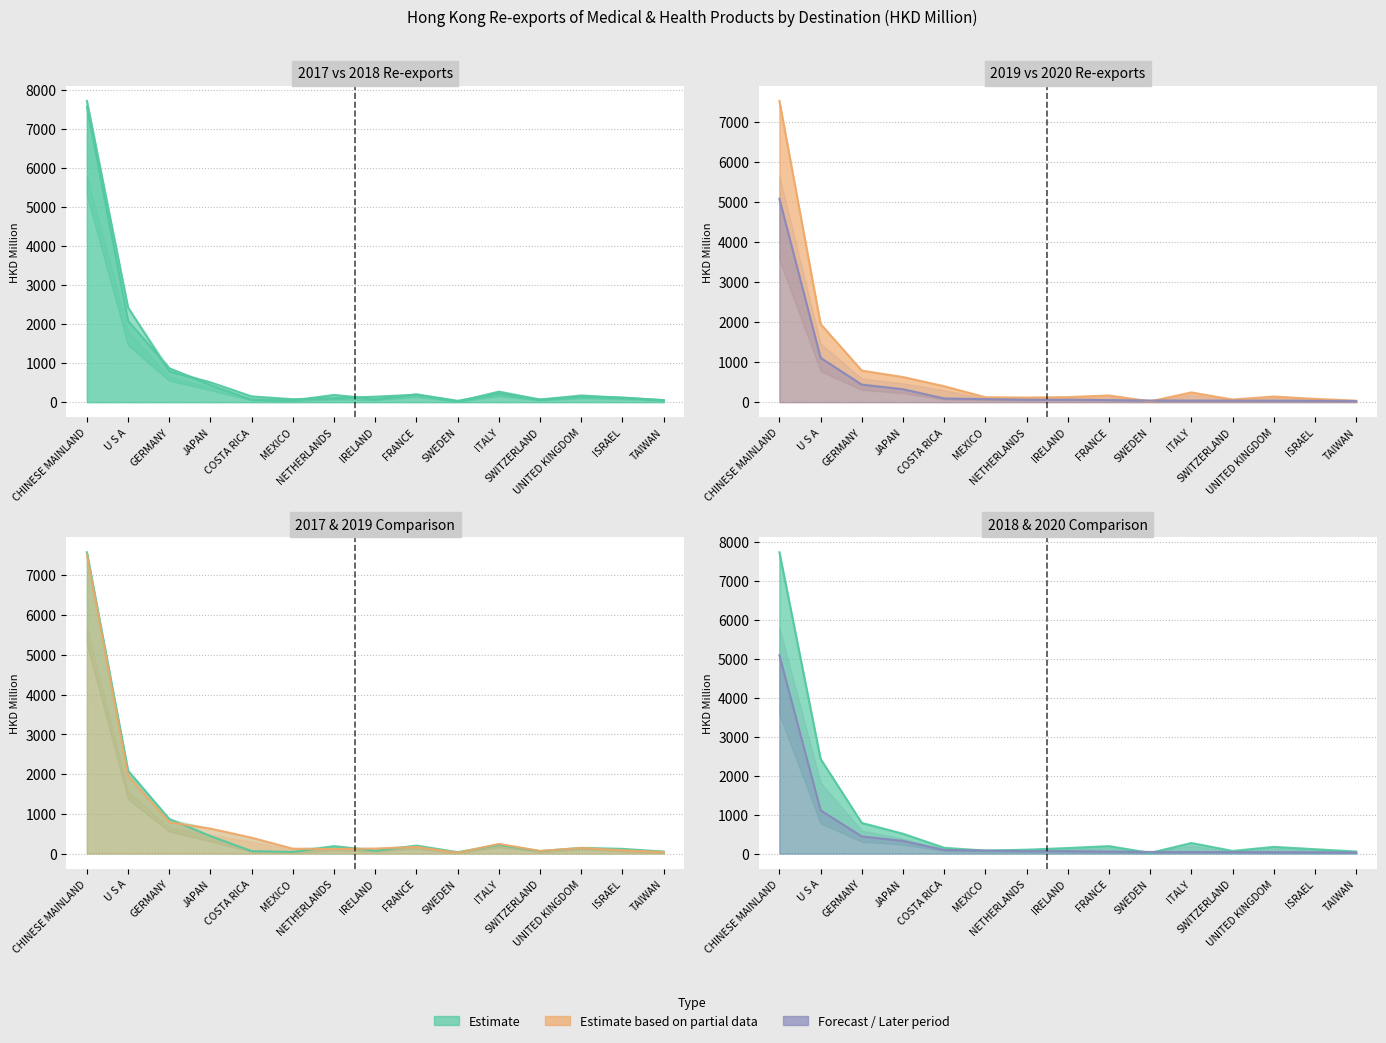

At which category does the chart reach its peak across all series?

CHINESE MAINLAND